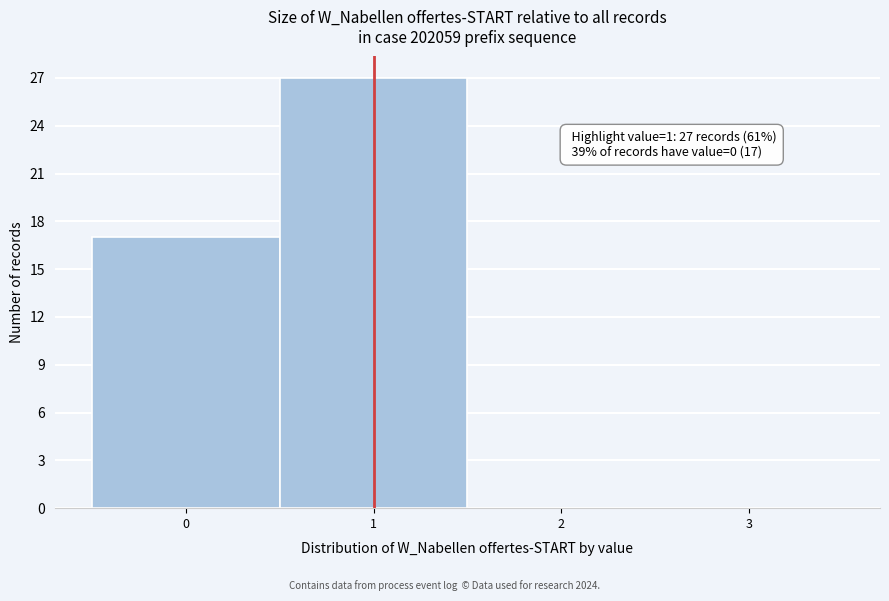

Over which range of the x-axis is the bar tallest?

0.5 to 1.5